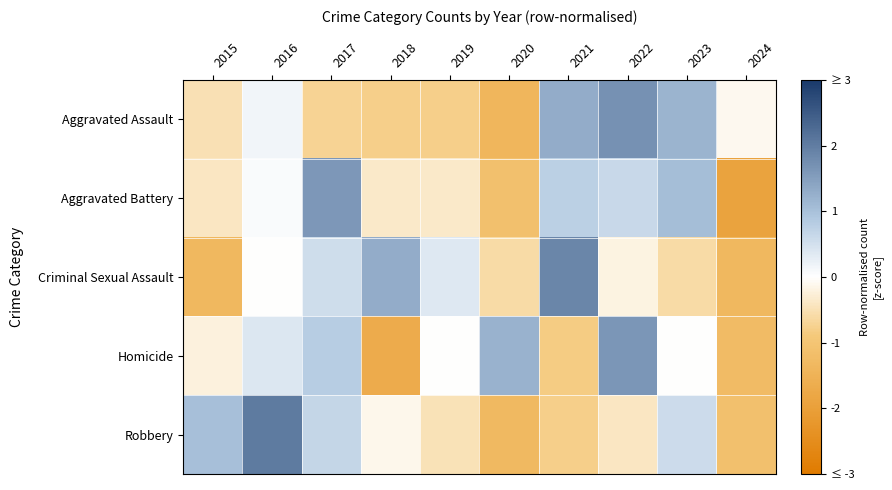

What is the spread (max minus min) of values at 2023?

1.8